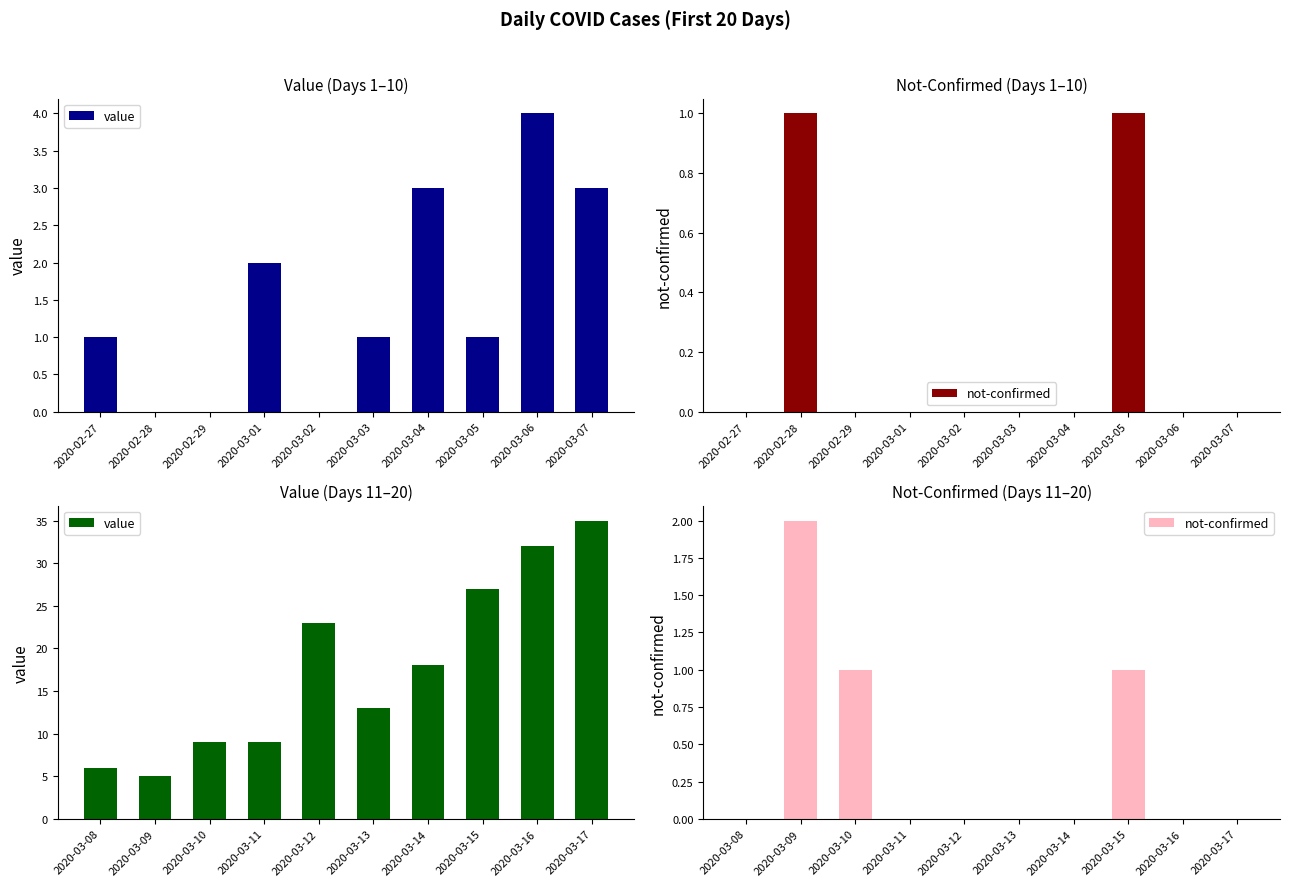

Is it true that not-confirmed equals 1 at 2020-03-11?

False